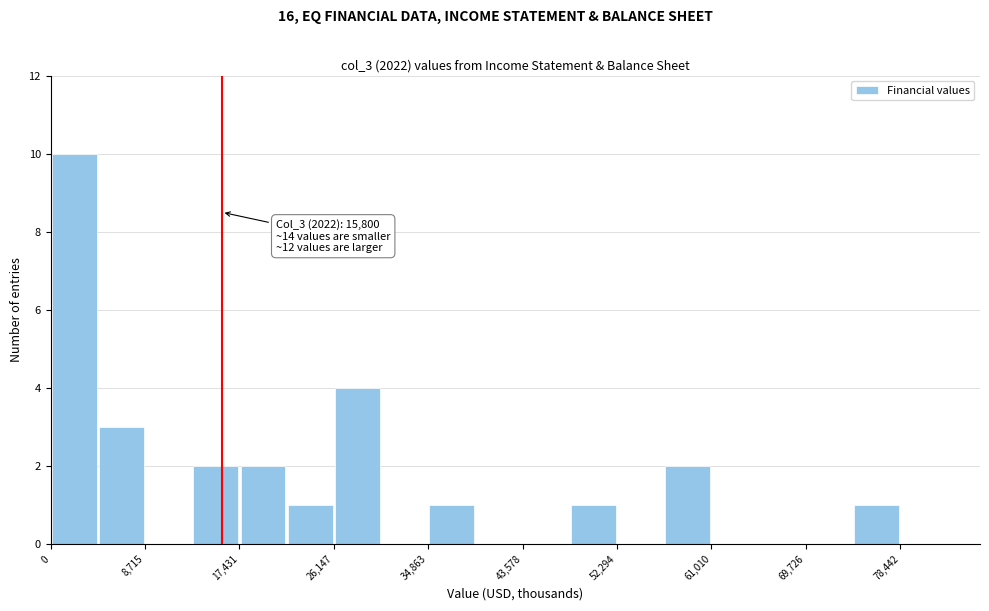

Which range on the x-axis has the tallest bar?

0 to 4000